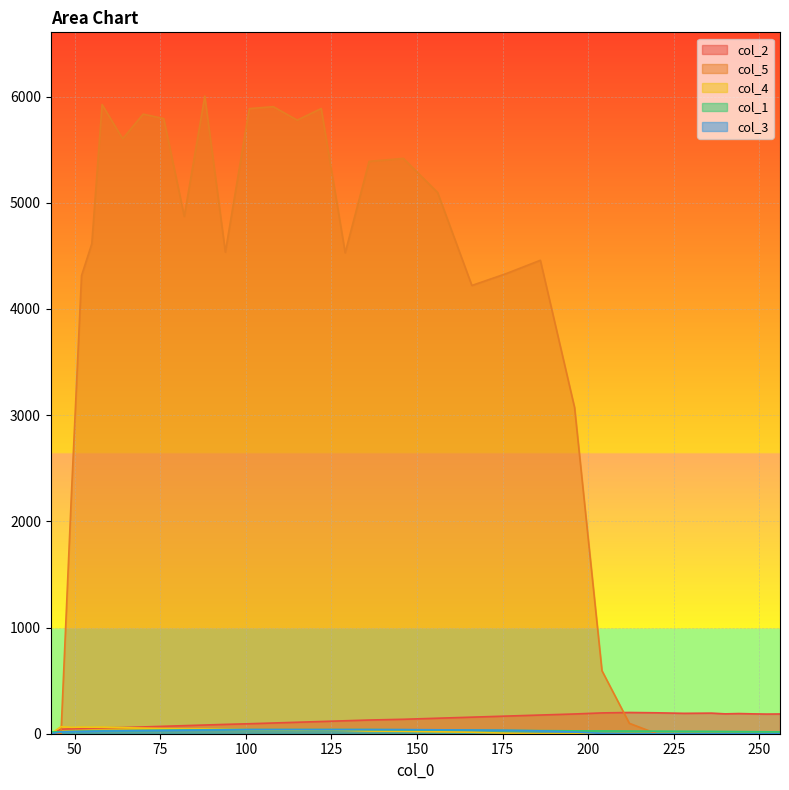

In col_5, how many points are higher than both neighbors (excluding endpoints)?

7